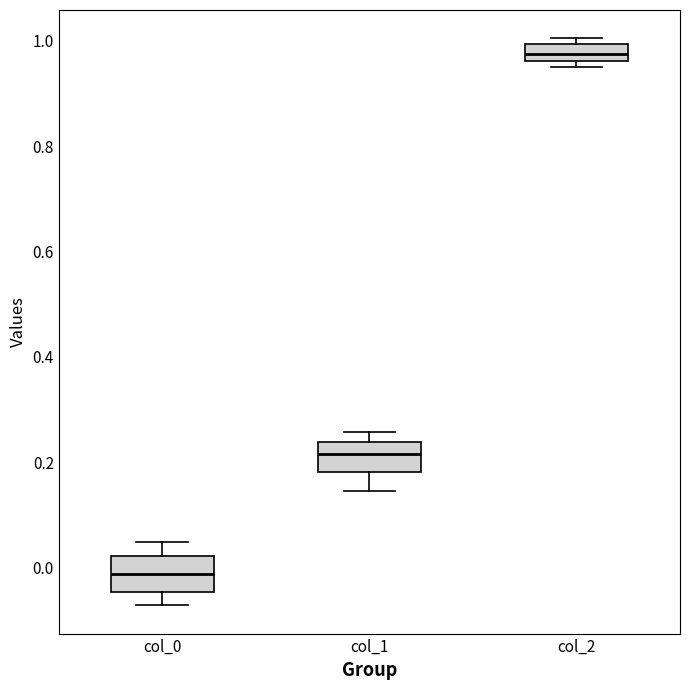

Where is the lower edge of the box for col_1 on the y-axis? The values are not printed on the chart, so give them approximately, as read against the axis.

0.18